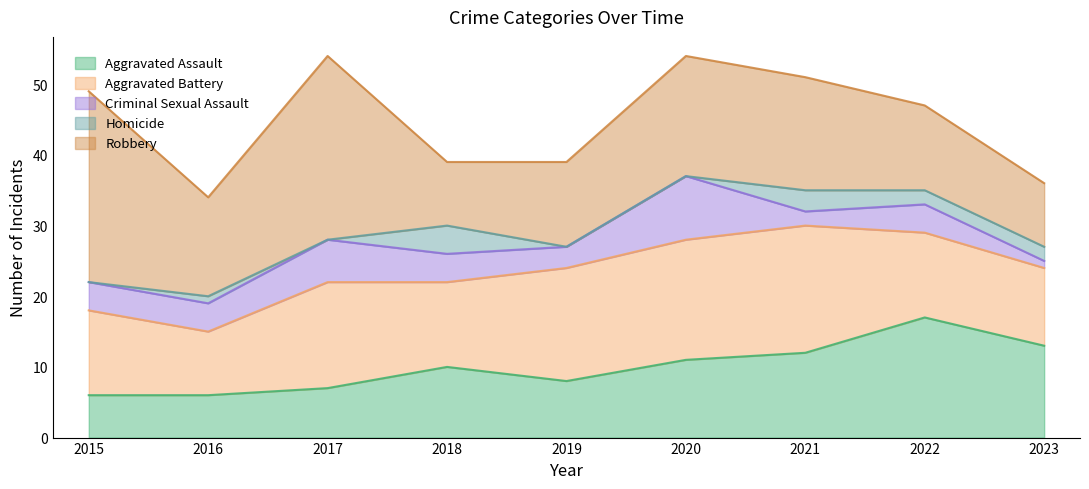

List the series in order of their peak value, lowest first.

Homicide, Criminal Sexual Assault, Aggravated Assault, Aggravated Battery, Robbery